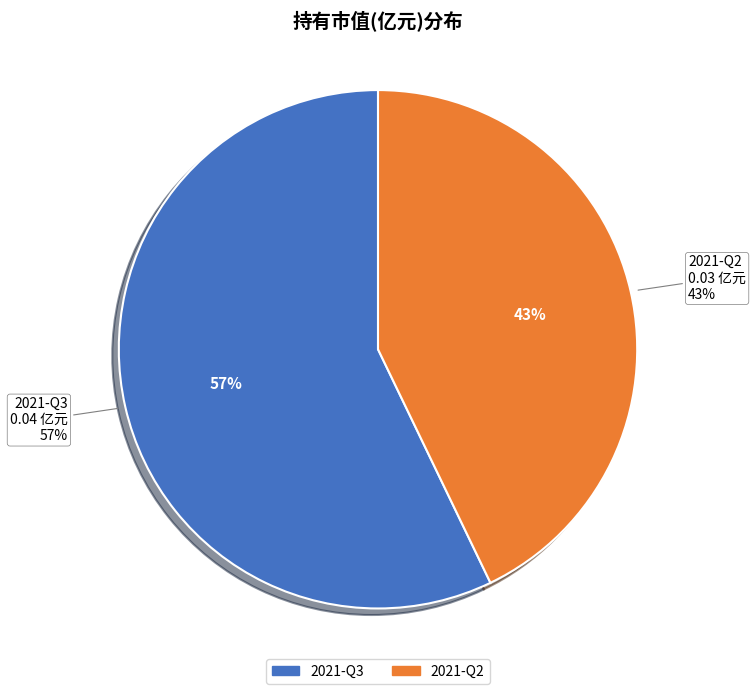

How many slices are in this pie chart?

2